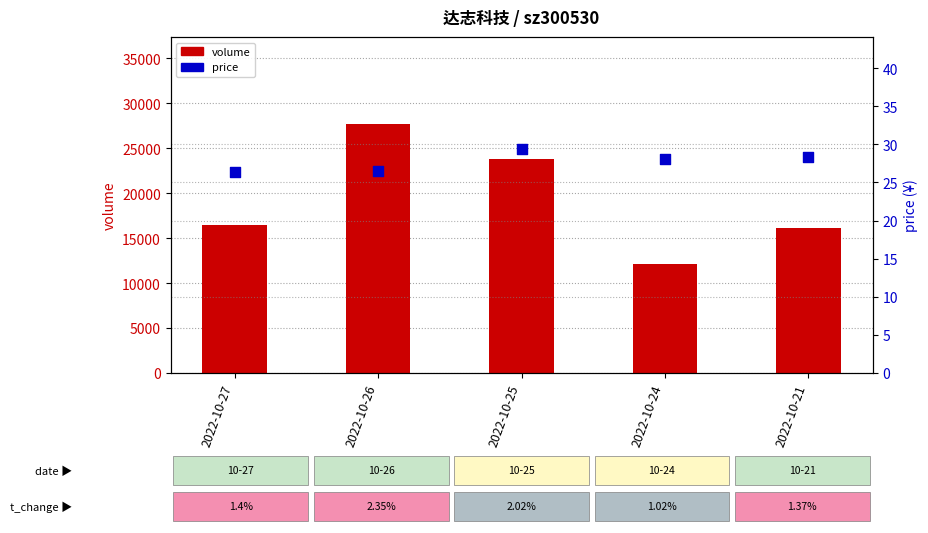

What is the total value across all series at 2022-10-27?

16511.4